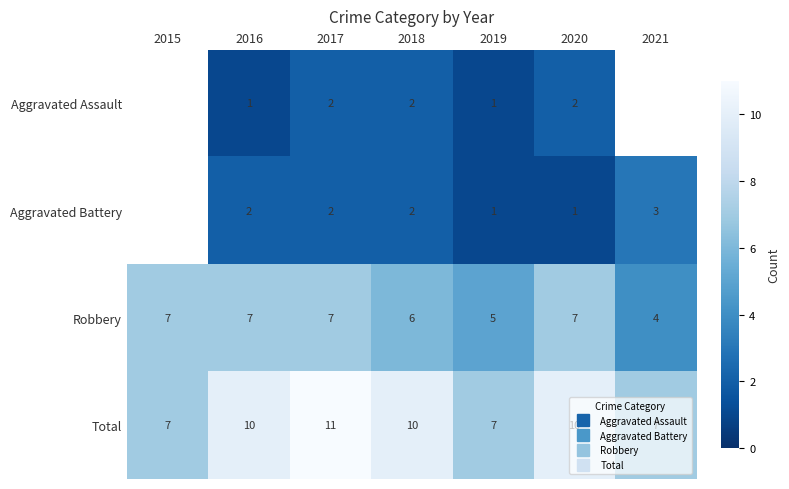

Which series has the widest spread of values?

Total